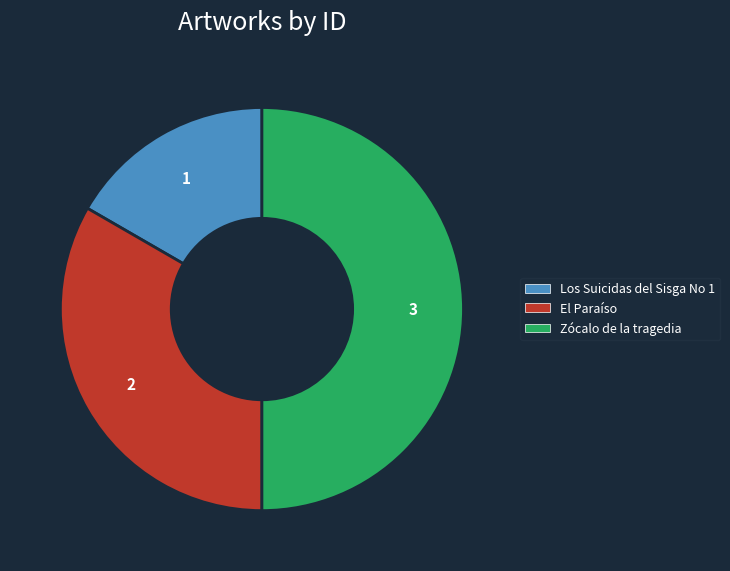

True or false: Los Suicidas del Sisga No 1 accounts for 6% of the total.

False